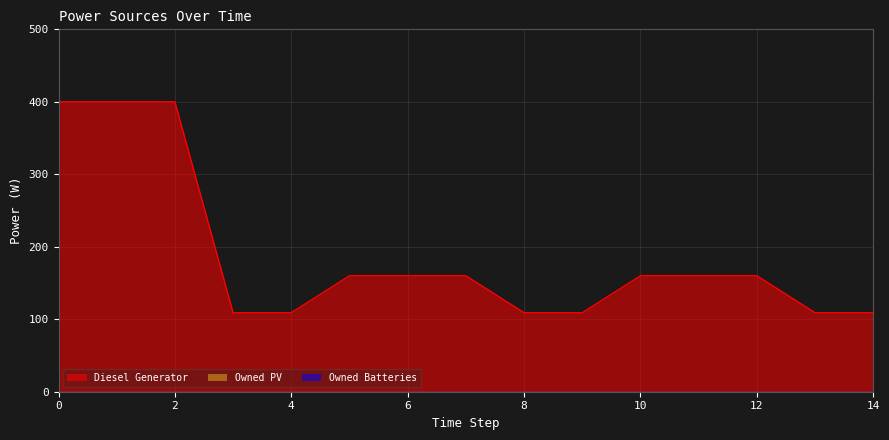

True or false: Diesel Generator and Owned PV cross at least once.

False